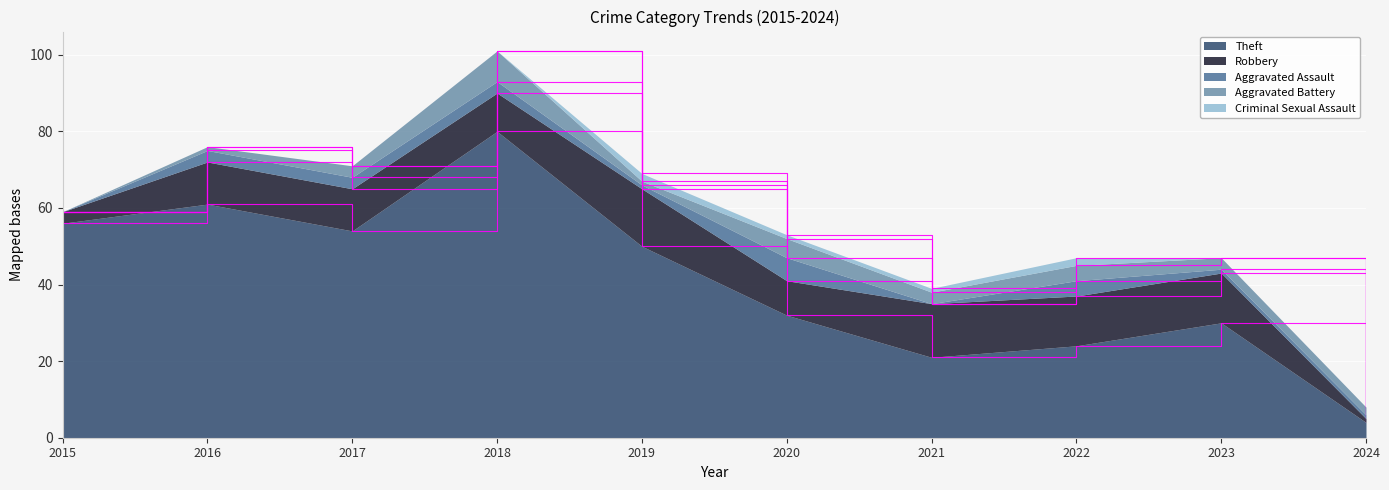

Which series ends up on top after the final intersection of Aggravated Assault and Aggravated Battery?

Aggravated Battery